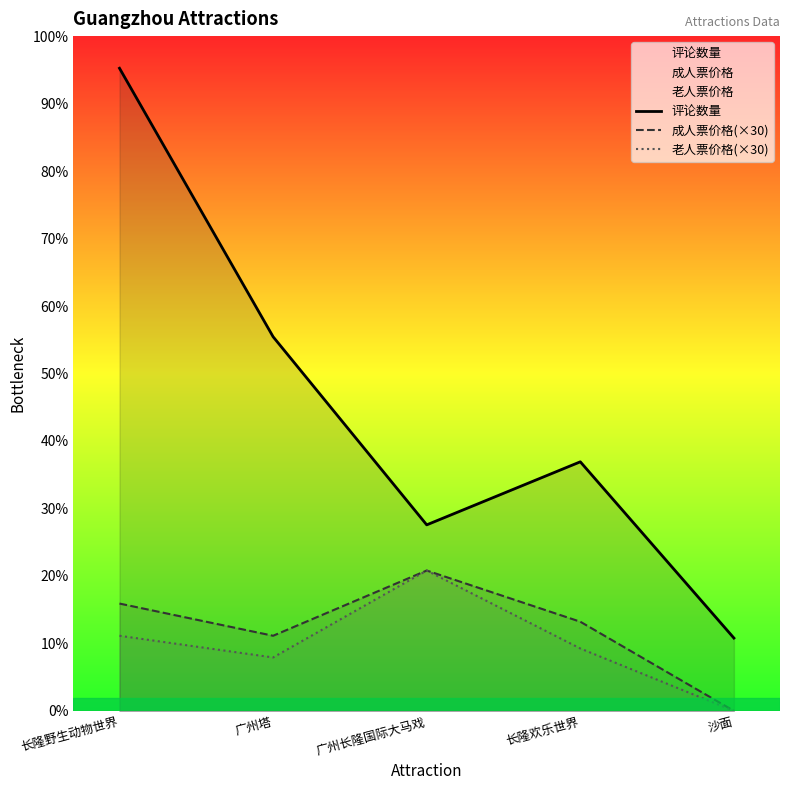

Where is 成人票价格(×30) nearest to the value 5884?

广州塔